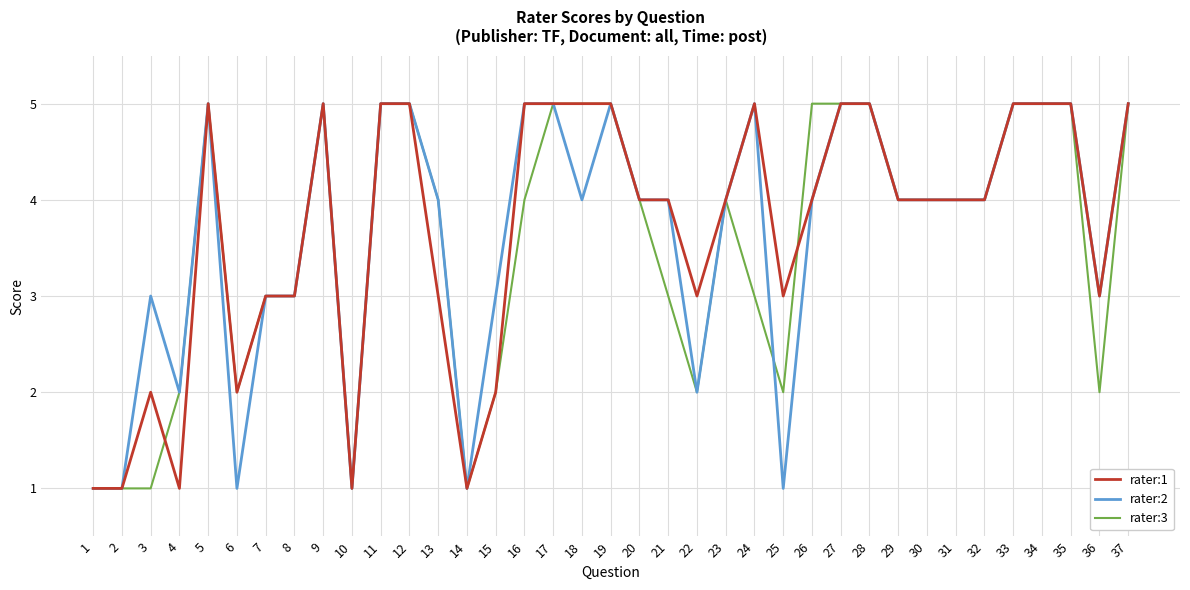

Rank the series at 25 from lowest to highest value.

rater:2, rater:3, rater:1